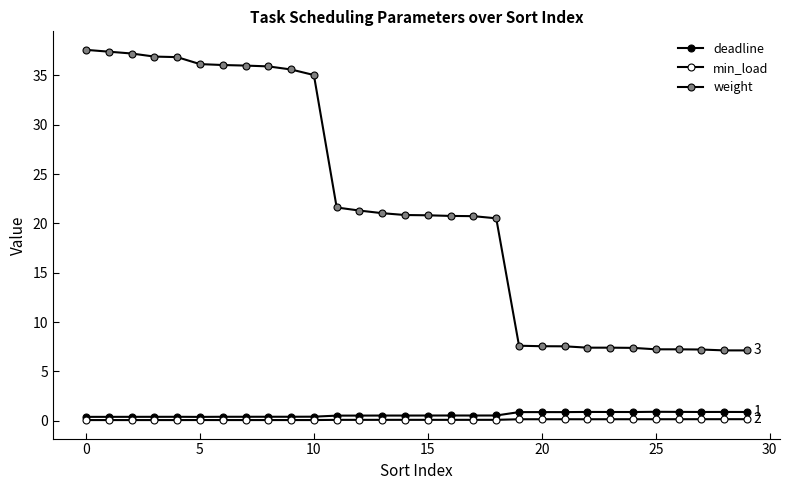

How many data points in weight are less than 20?

11